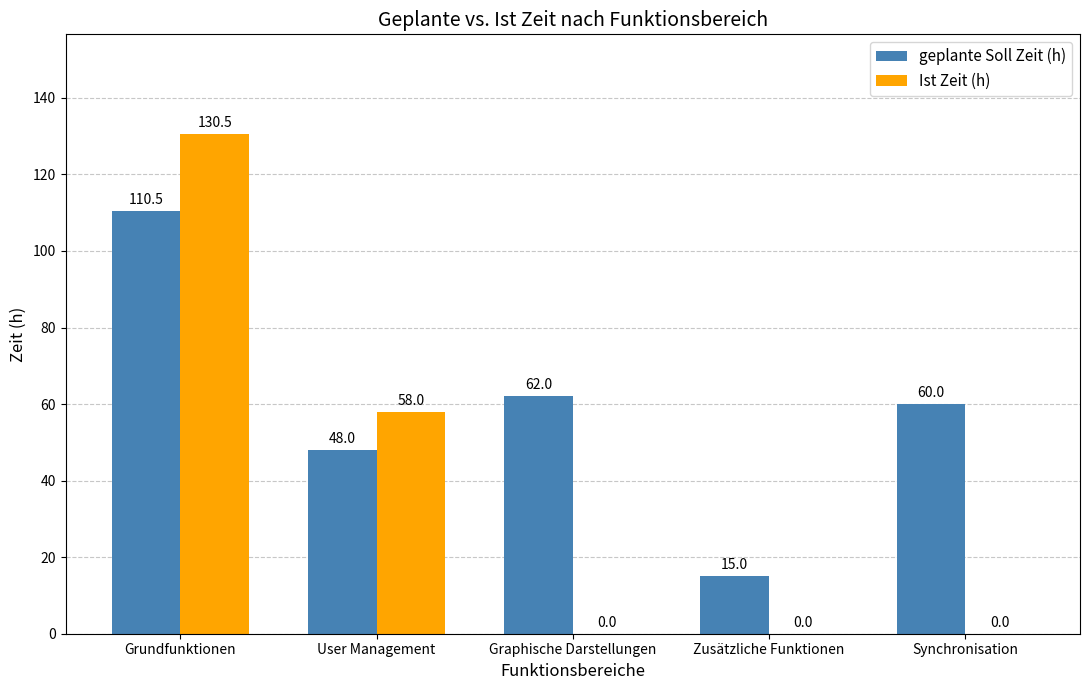

Which series has the widest spread of values?

Ist Zeit (h)